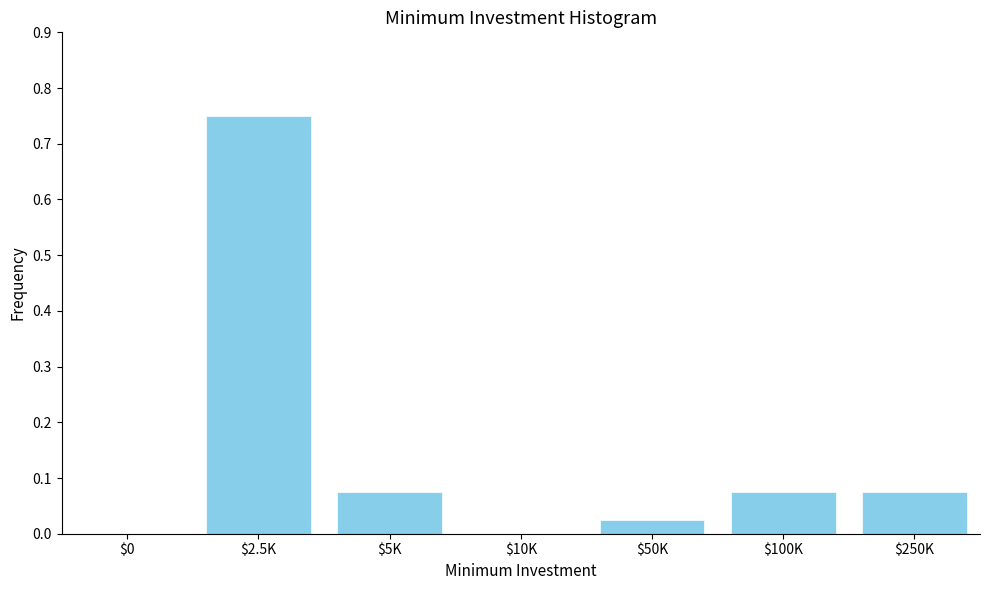

What is the sum of all values?

1.0